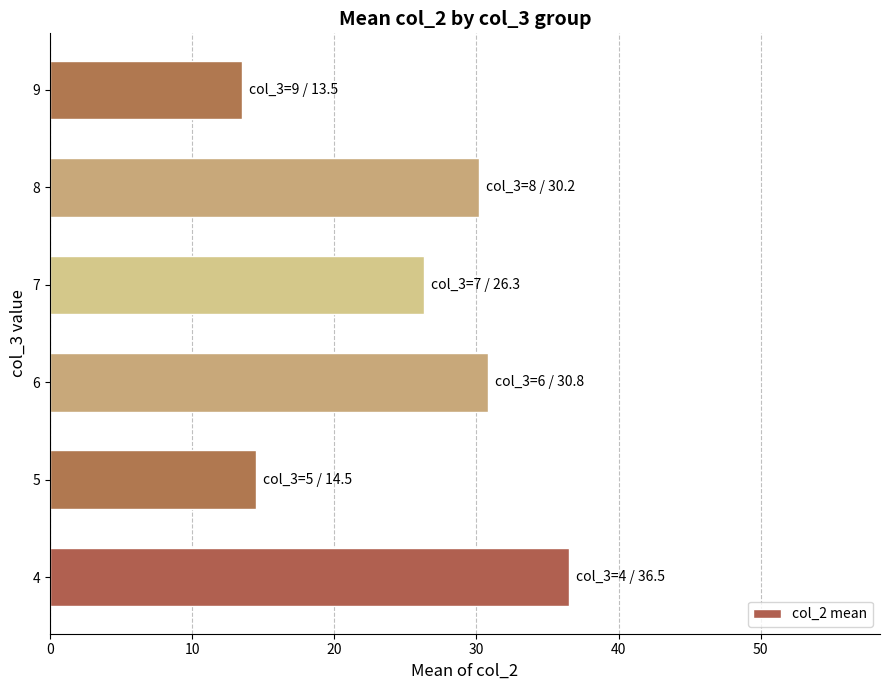

What is the change in value from 6 to 7?

-4.5